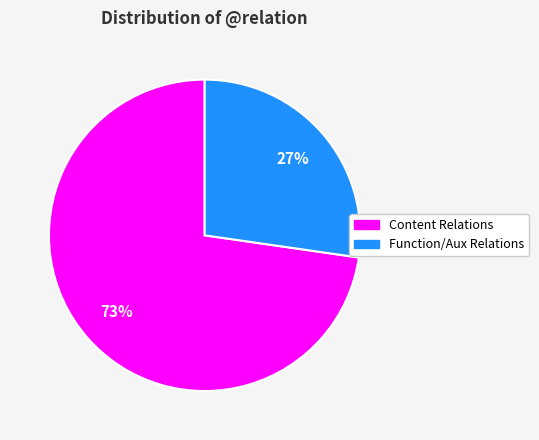

To the nearest percent, what is the average slice percentage?

50%